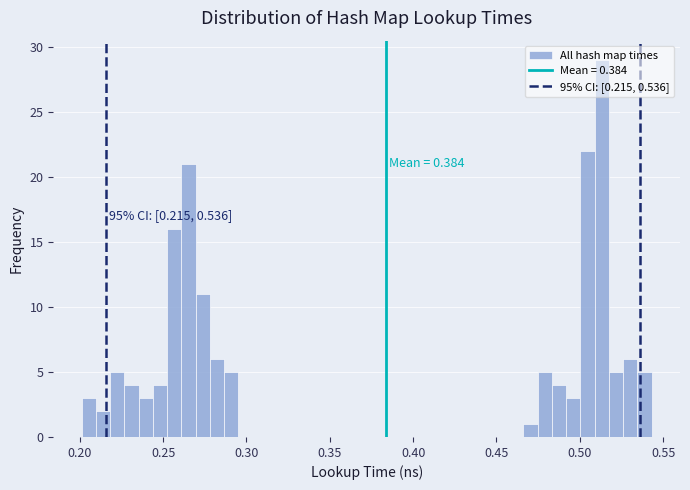

Around what value on the x-axis is the tallest bar? Give the approximate position of its centre, as read against the axis.

0.515